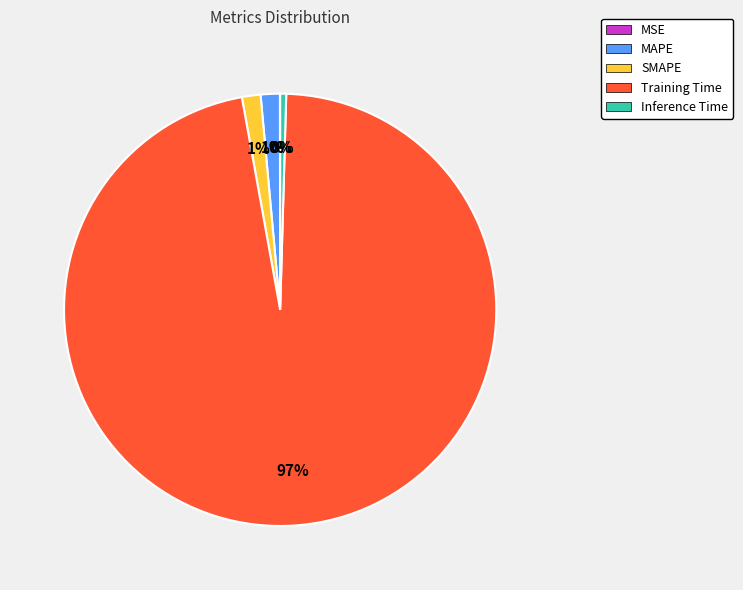

Is it true that MAPE is 1% of the pie?

True